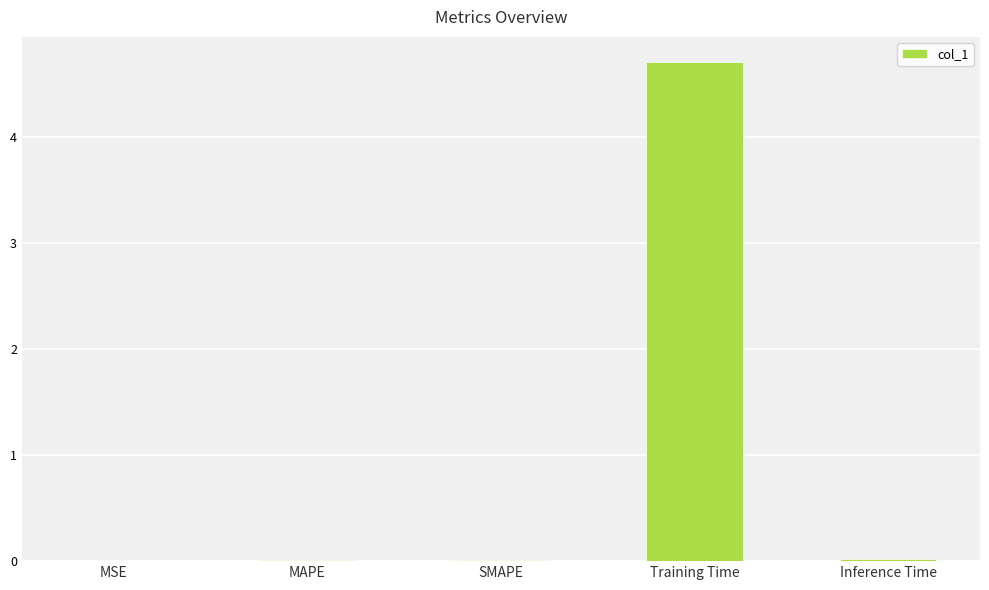

The chart shows a value of 0.0 at MAPE. True or false?

True